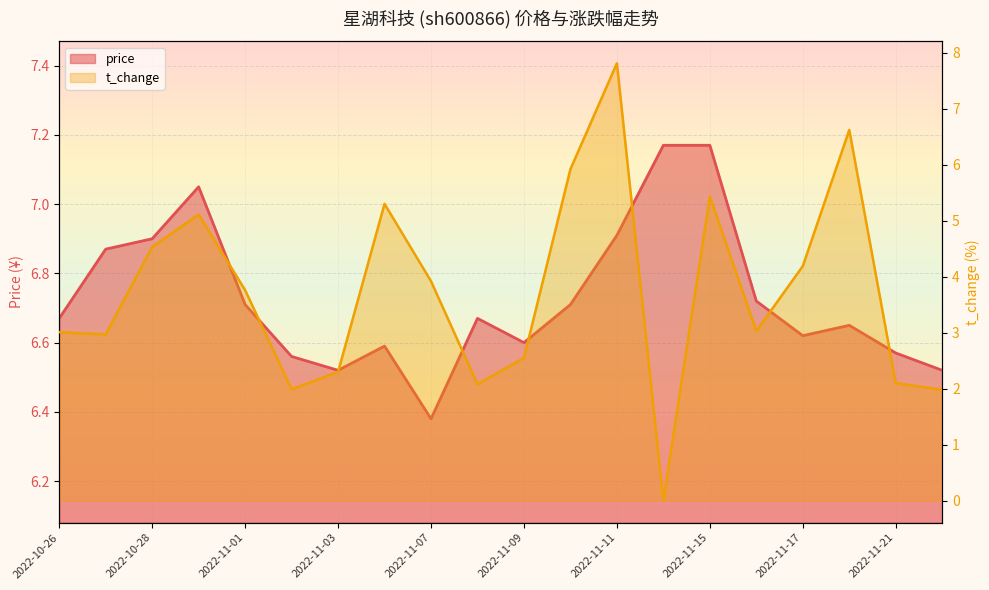

Reading right to left, list all the values displayed in this chart.

price: 2022-11-22=6.5	2022-11-21=6.6	2022-11-18=6.7	2022-11-17=6.6	2022-11-16=6.7	2022-11-15=7.2	2022-11-14=7.2	2022-11-11=6.9	2022-11-10=6.7	2022-11-09=6.6	2022-11-08=6.7	2022-11-07=6.4	2022-11-04=6.6	2022-11-03=6.5	2022-11-02=6.6	2022-11-01=6.7	2022-10-31=7.0	2022-10-28=6.9	2022-10-27=6.9	2022-10-26=6.7
t_change: 2022-11-22=2.0	2022-11-21=2.1	2022-11-18=6.6	2022-11-17=4.2	2022-11-16=3.0	2022-11-15=5.4	2022-11-14=0.0	2022-11-11=7.8	2022-11-10=5.9	2022-11-09=2.5	2022-11-08=2.1	2022-11-07=3.9	2022-11-04=5.3	2022-11-03=2.3	2022-11-02=2.0	2022-11-01=3.8	2022-10-31=5.1	2022-10-28=4.5	2022-10-27=3.0	2022-10-26=3.0